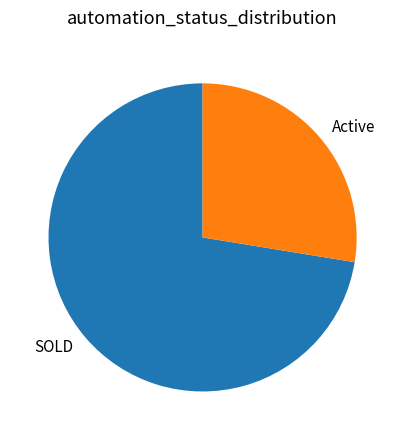

How many segments does this pie chart have?

2